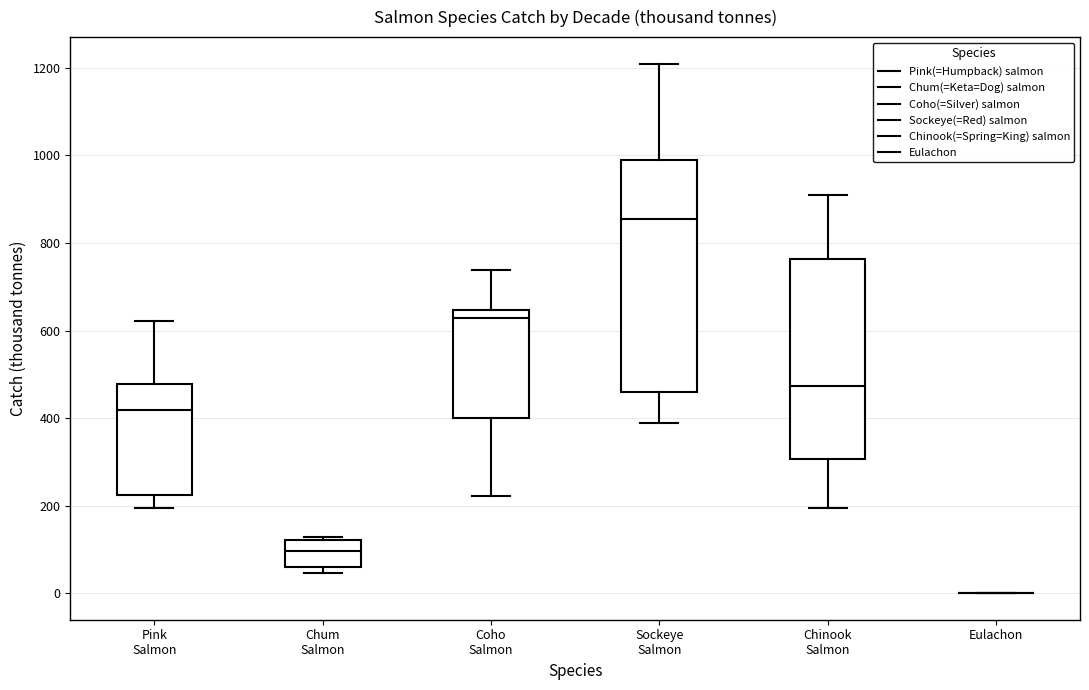

Reading left to right, read every box against the y-axis: the position of its median line, the range the box covers, and the ends of its whiskers. The values are not printed on the chart, so give them approximately, as read against the axis.

Pink Salmon: median 420, box 220 to 480, whiskers 200 to 620
Chum Salmon: median 100, box 60 to 120, whiskers 40 to 120 (just above the box's upper edge)
Coho Salmon: median 620, box 400 to 640, whiskers 220 to 740
Sockeye Salmon: median 860, box 460 to 980, whiskers 380 to 1200
Chinook Salmon: median 480, box 300 to 760, whiskers 200 to 900
Eulachon: box collapsed to a line at 0, whiskers 0 to 0